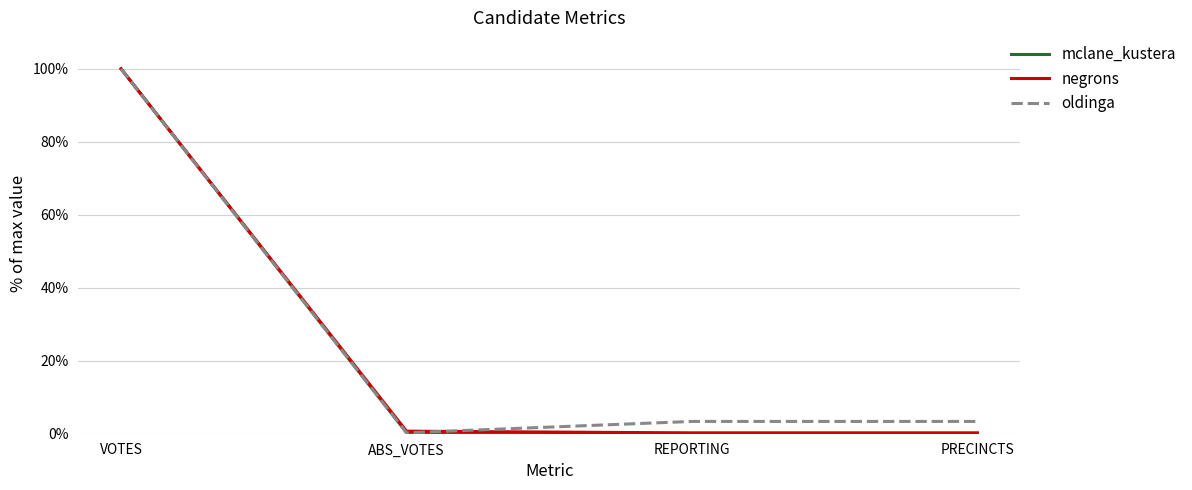

What is the sum of all negrons values?

101.1